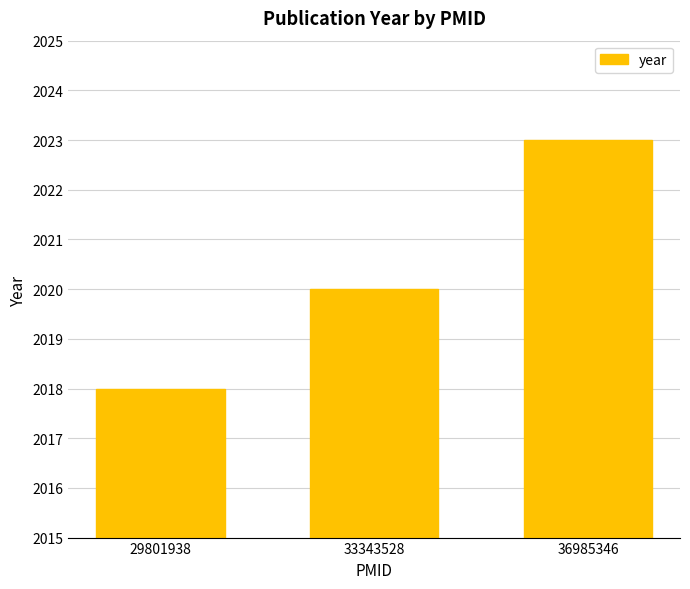

True or false: the data shows 3374 at 33343528.

False